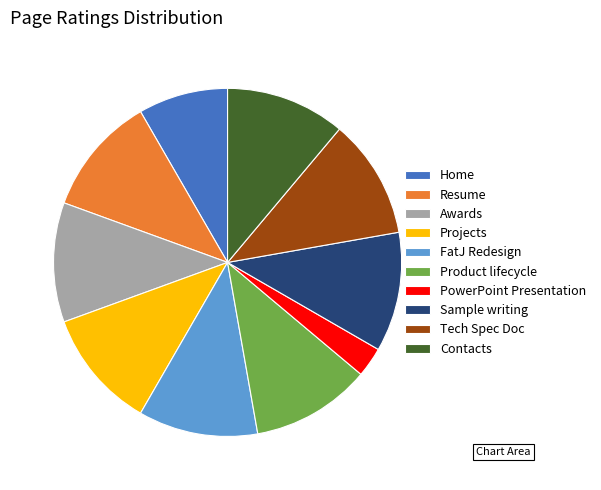

Is the sum of Home and Product lifecycle greater than half?

No